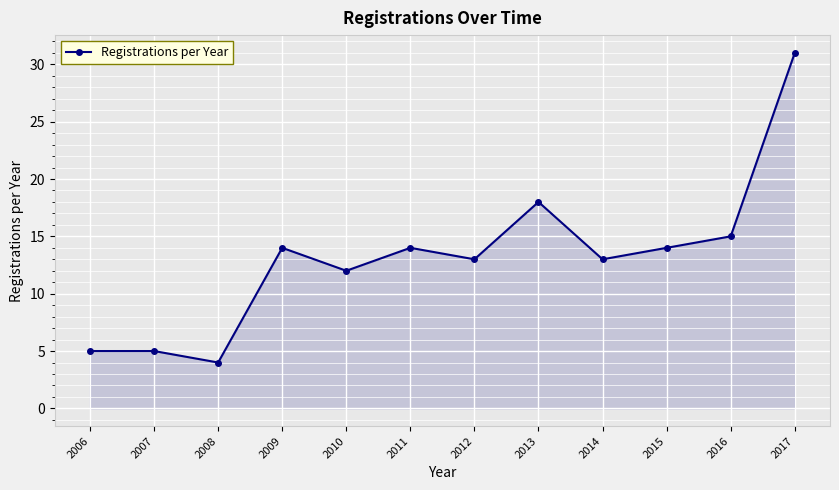

Reading left to right, list all the values displayed in this chart.

2006=5	2007=5	2008=4	2009=14	2010=12	2011=14	2012=13	2013=18	2014=13	2015=14	2016=15	2017=31